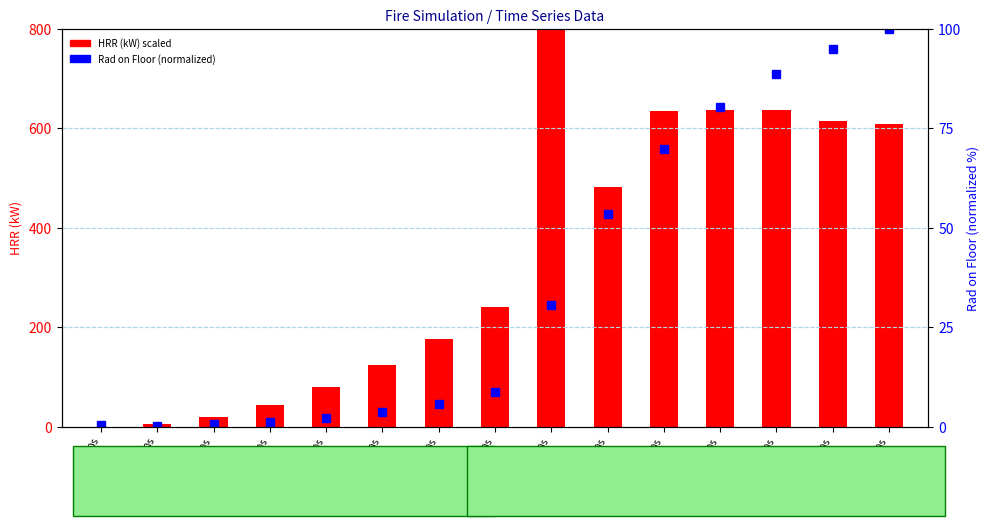

Is it true that HRR (kW) scaled equals 240.7 at t=140s?

True